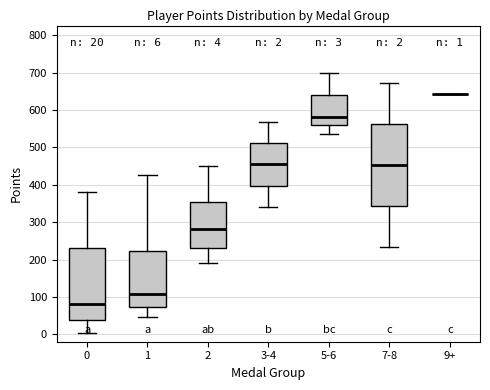

Comparing the boxes themselves (not the whiskers), which one is the tallest?

7-8